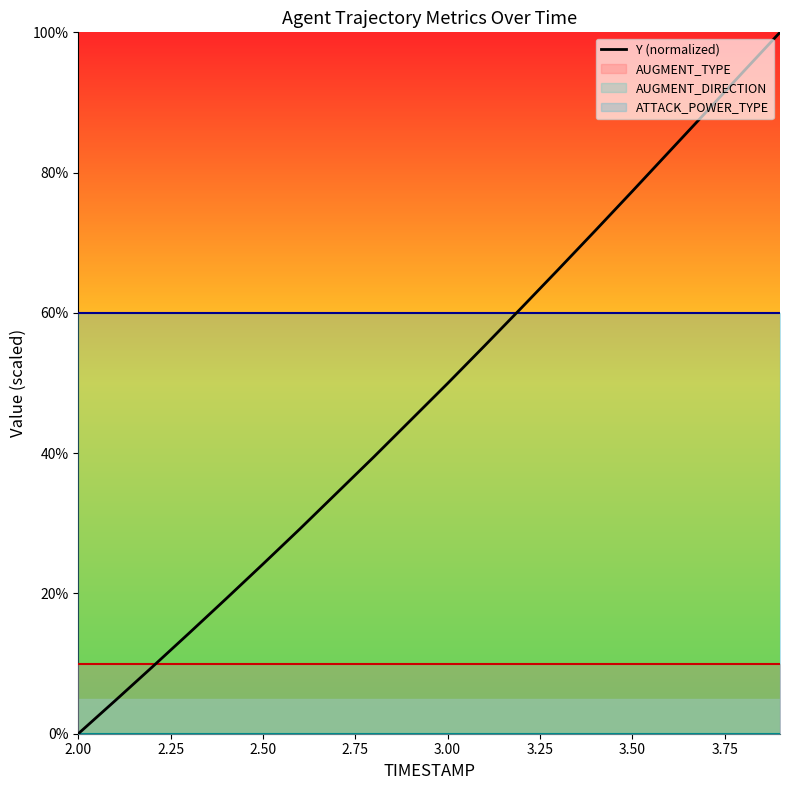

What is the difference between the maximum and minimum values?

100.0